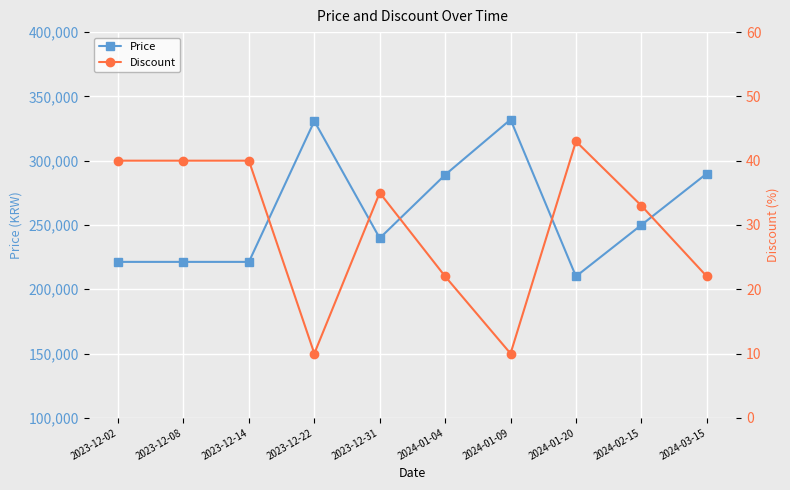

Reading right to left, what are all the values shown in this chart?

Price: 2024-03-15=290000	2024-02-15=250000	2024-01-20=210000	2024-01-09=332000	2024-01-04=289000	2023-12-31=239720	2023-12-22=330800	2023-12-14=221280	2023-12-08=221280	2023-12-02=221280
Discount: 2024-03-15=22	2024-02-15=33	2024-01-20=43	2024-01-09=10	2024-01-04=22	2023-12-31=35	2023-12-22=10	2023-12-14=40	2023-12-08=40	2023-12-02=40